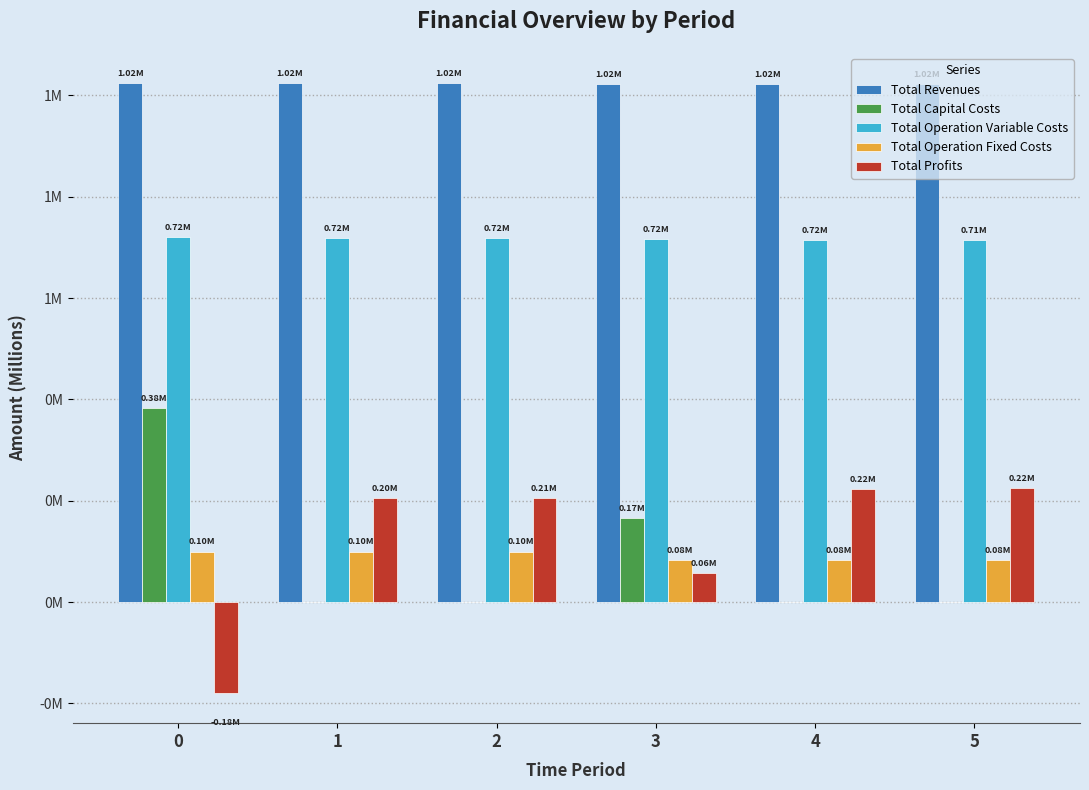

What are all the series names shown in the legend?

Total Revenues, Total Capital Costs, Total Operation Variable Costs, Total Operation Fixed Costs, Total Profits